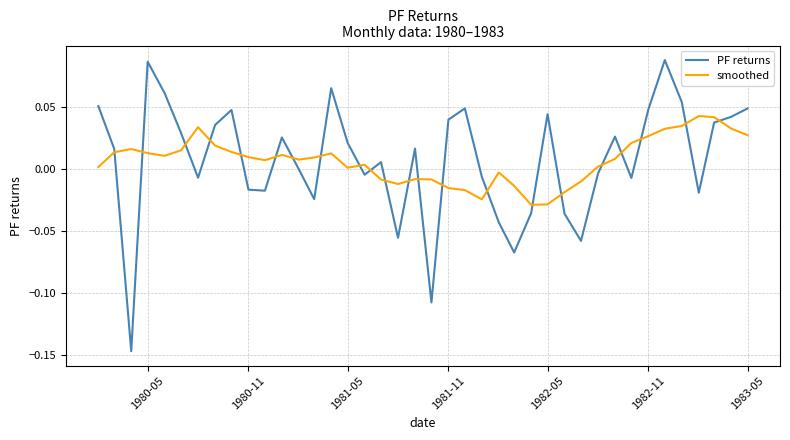

How many times do PF returns and smoothed cross each other?

22